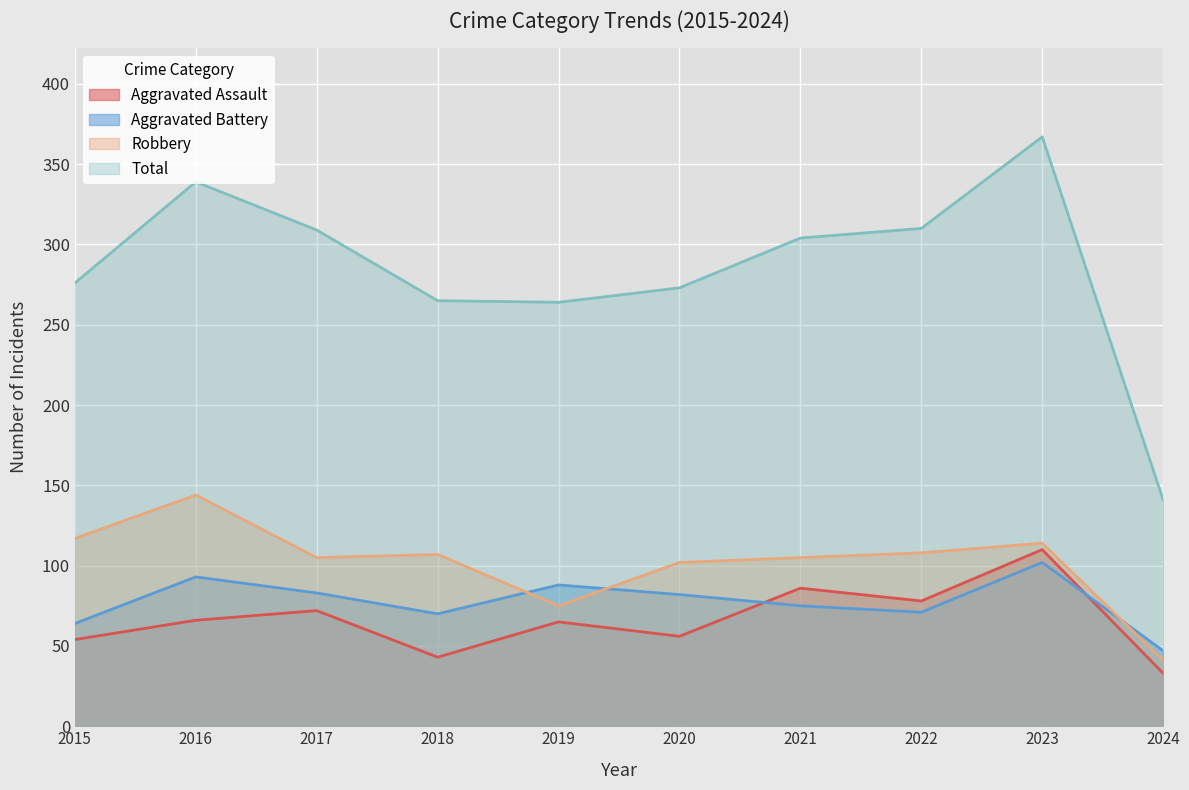

What is the difference between the maximum and minimum values in the Aggravated Assault series?

77